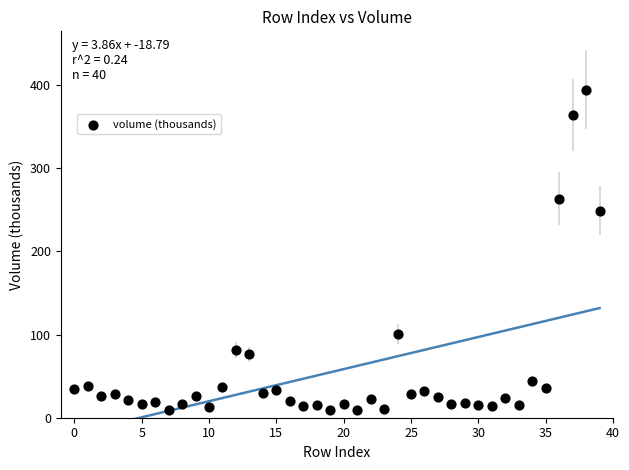

What is the range of Y values (max minus min)?

385.3